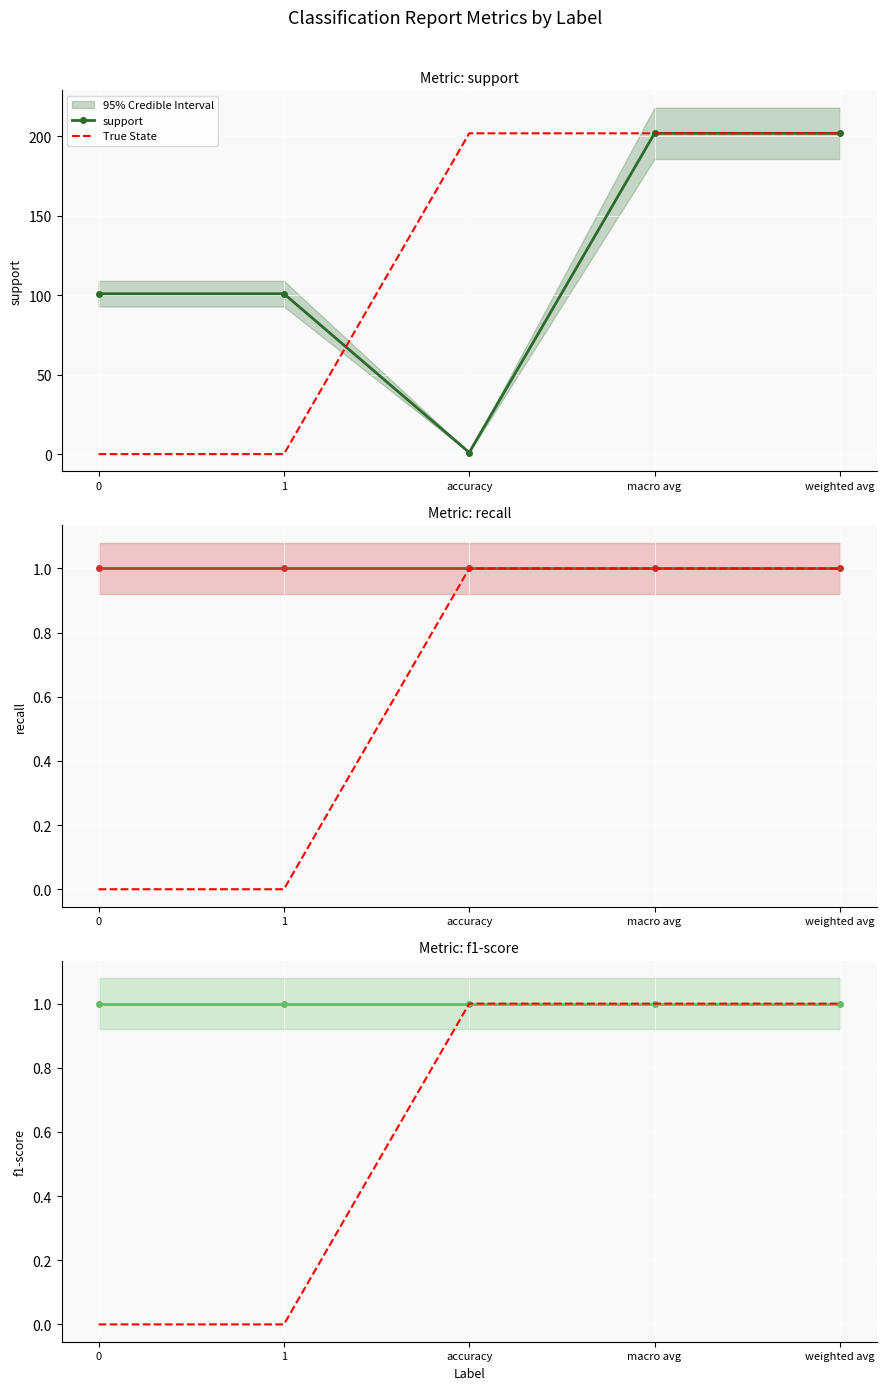

Reading left to right, extract all data points from this chart.

support: 0=101	1=101	accuracy=1	macro avg=202	weighted avg=202
True State: 0=0	1=0	accuracy=1	macro avg=1	weighted avg=1
recall: 0=1	1=1	accuracy=1	macro avg=1	weighted avg=1
f1-score: 0=1	1=1	accuracy=1	macro avg=1	weighted avg=1